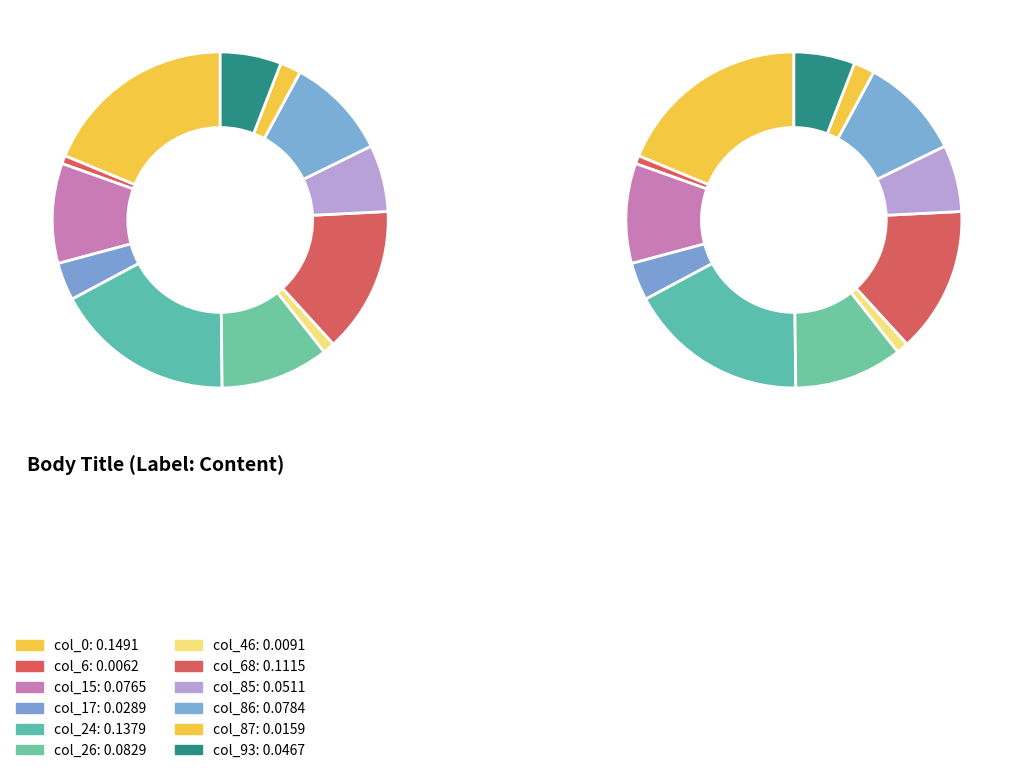

Which has a higher value, col_17 or col_86?

col_86